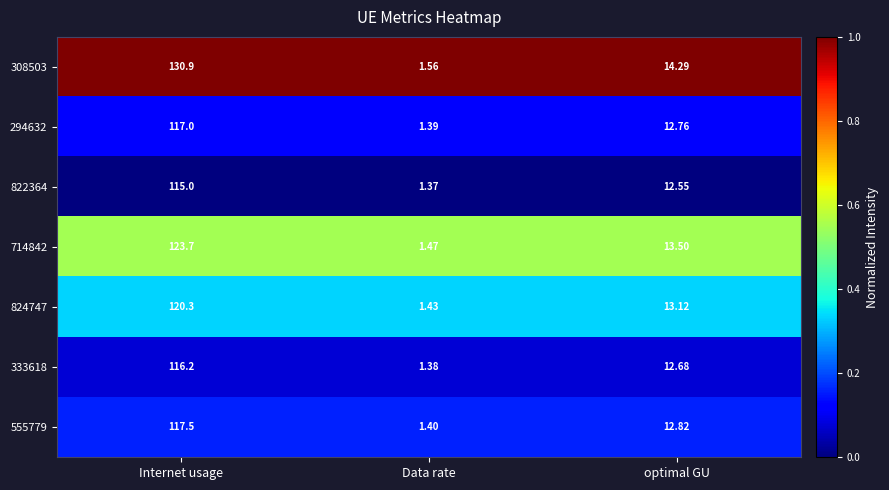

At optimal GU, list the series in order from smallest to largest.

822364, 333618, 294632, 555779, 824747, 714842, 308503